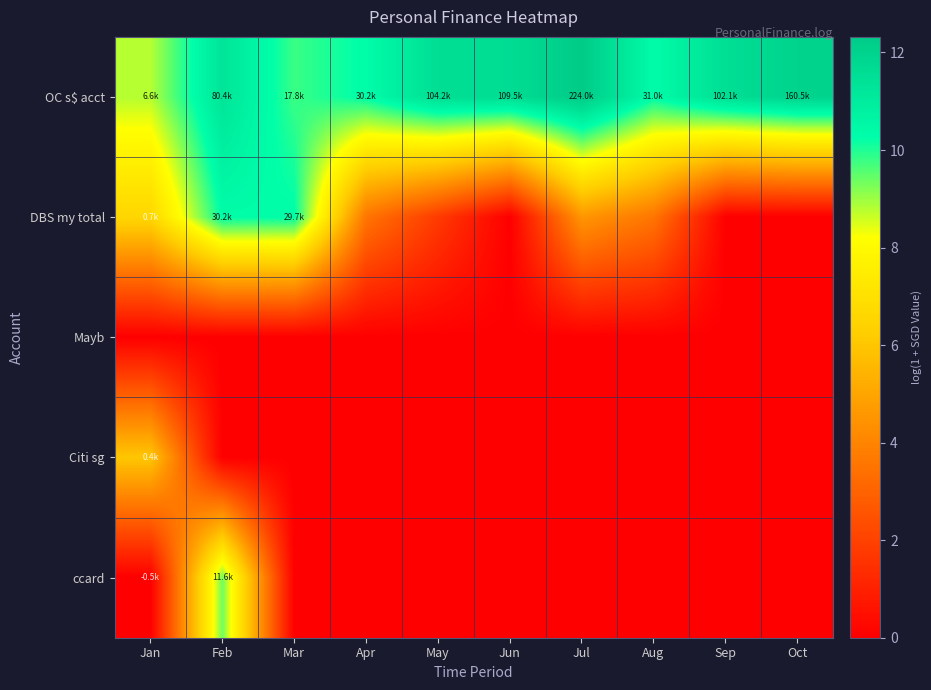

Count the number of data series in this chart.

5